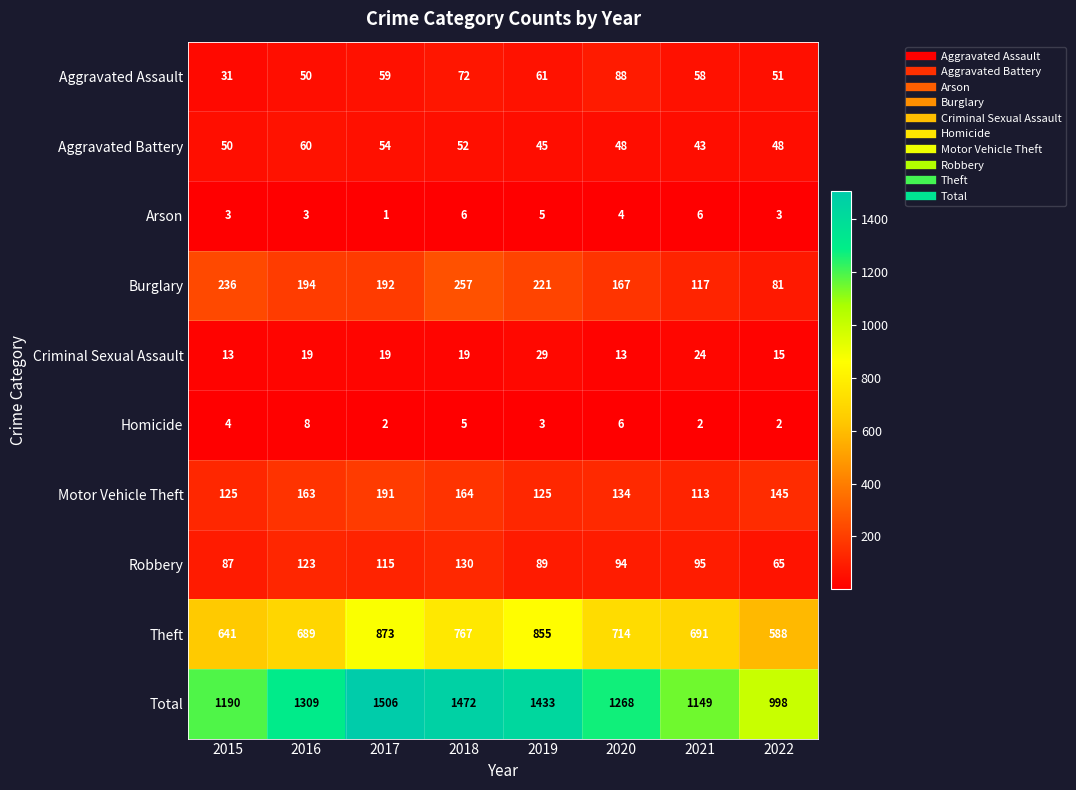

Which series has the widest spread of values?

Total